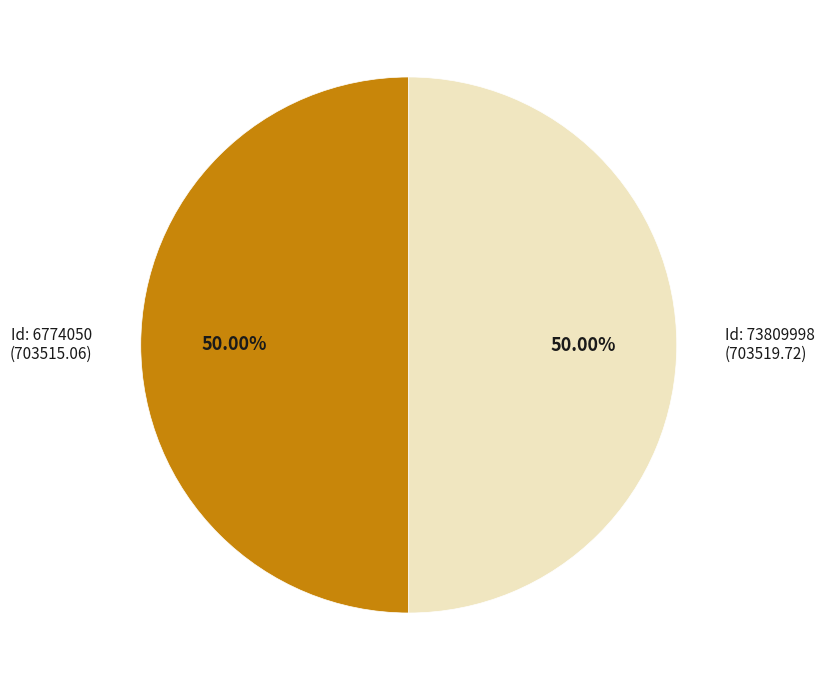

Do Id: 73809998 (703519.72) and Id: 6774050 (703515.06) together represent more than half of the pie?

Yes